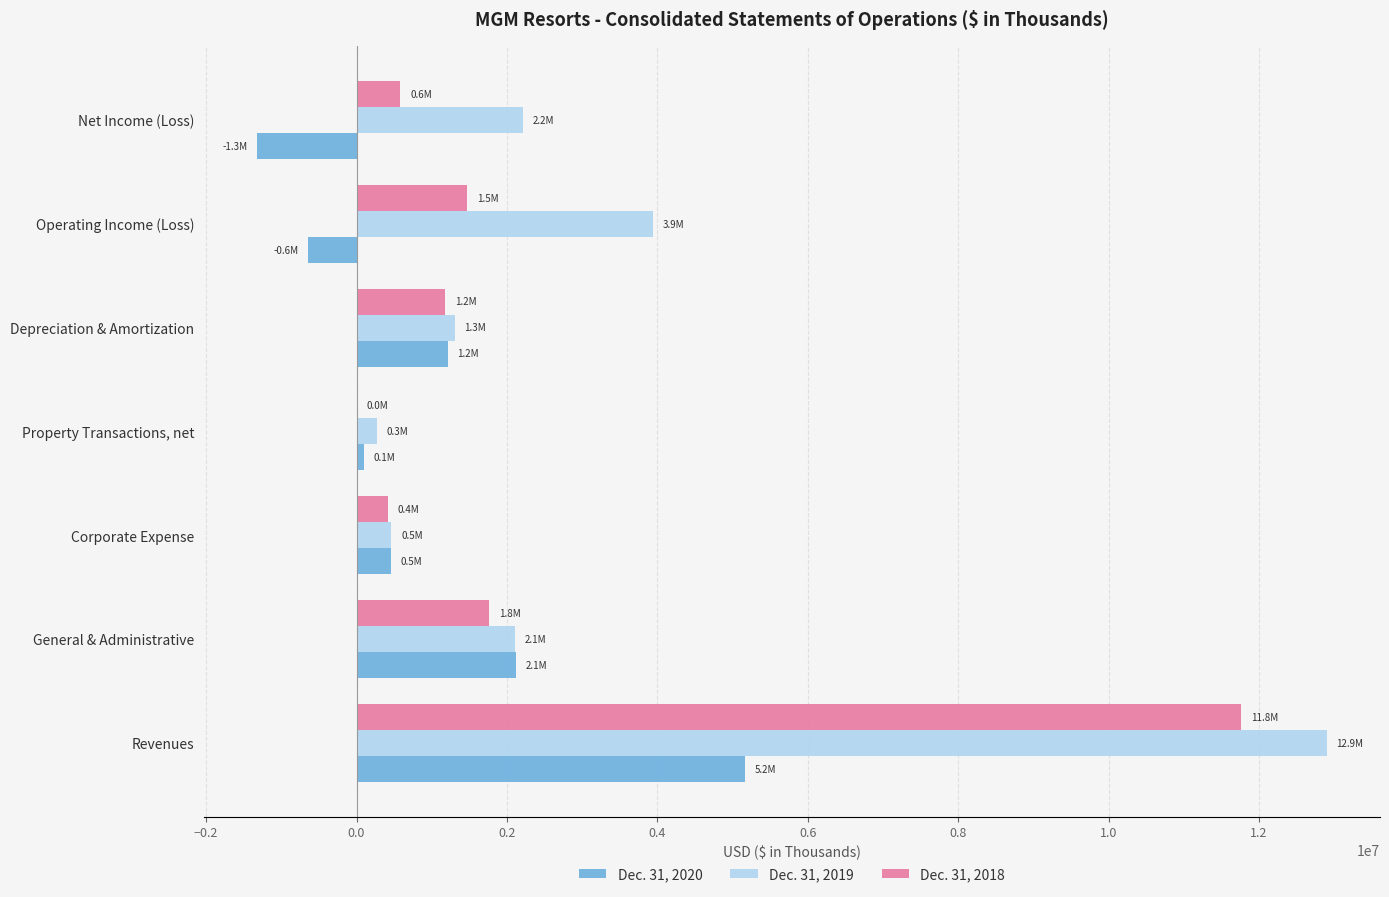

Between Depreciation & Amortization and Net Income (Loss), which series saw the biggest shift?

Dec. 31, 2020